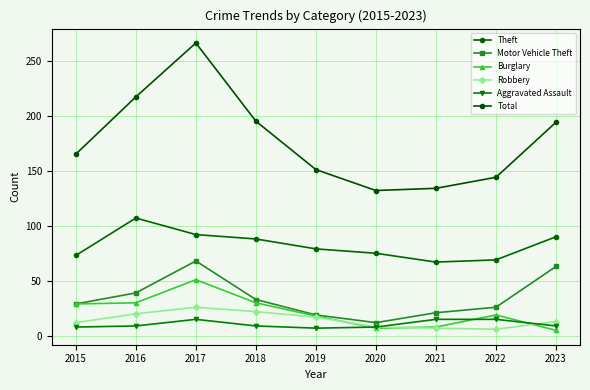

Reading left to right, list all the values displayed in this chart.

Theft: 2015=73	2016=107	2017=92	2018=88	2019=79	2020=75	2021=67	2022=69	2023=90
Motor Vehicle Theft: 2015=29	2016=39	2017=68	2018=33	2019=19	2020=12	2021=21	2022=26	2023=63
Burglary: 2015=29	2016=30	2017=51	2018=30	2019=18	2020=7	2021=8	2022=19	2023=5
Robbery: 2015=12	2016=20	2017=26	2018=22	2019=17	2020=8	2021=7	2022=6	2023=13
Aggravated Assault: 2015=8	2016=9	2017=15	2018=9	2019=7	2020=8	2021=15	2022=15	2023=9
Total: 2015=165	2016=217	2017=266	2018=195	2019=151	2020=132	2021=134	2022=144	2023=194